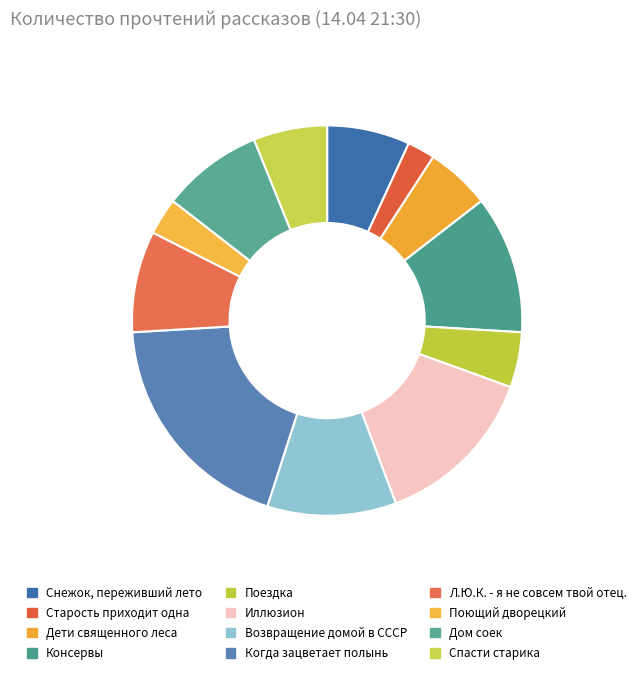

Which has a higher value, Иллюзион or Поездка?

Иллюзион